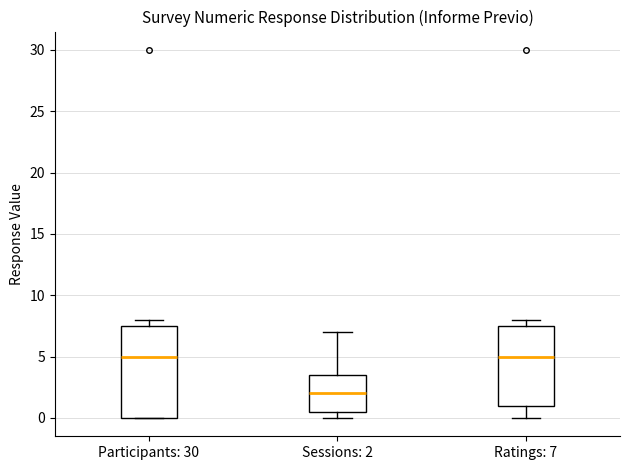

Reading left to right, transcribe this box plot: for each box, give where its median line is, the range the box spans, and where its two whiskers end, as read against the y-axis. The values are not printed on the chart, so give them approximately, as read against the axis.

Participants: 30: median 5.0, box 0.0 to 7.5, whiskers 0.0 to 8.0
Sessions: 2: median 2.0, box 0.5 to 3.5, whiskers 0.0 to 7.0
Ratings: 7: median 5.0, box 1.0 to 7.5, whiskers 0.0 to 8.0